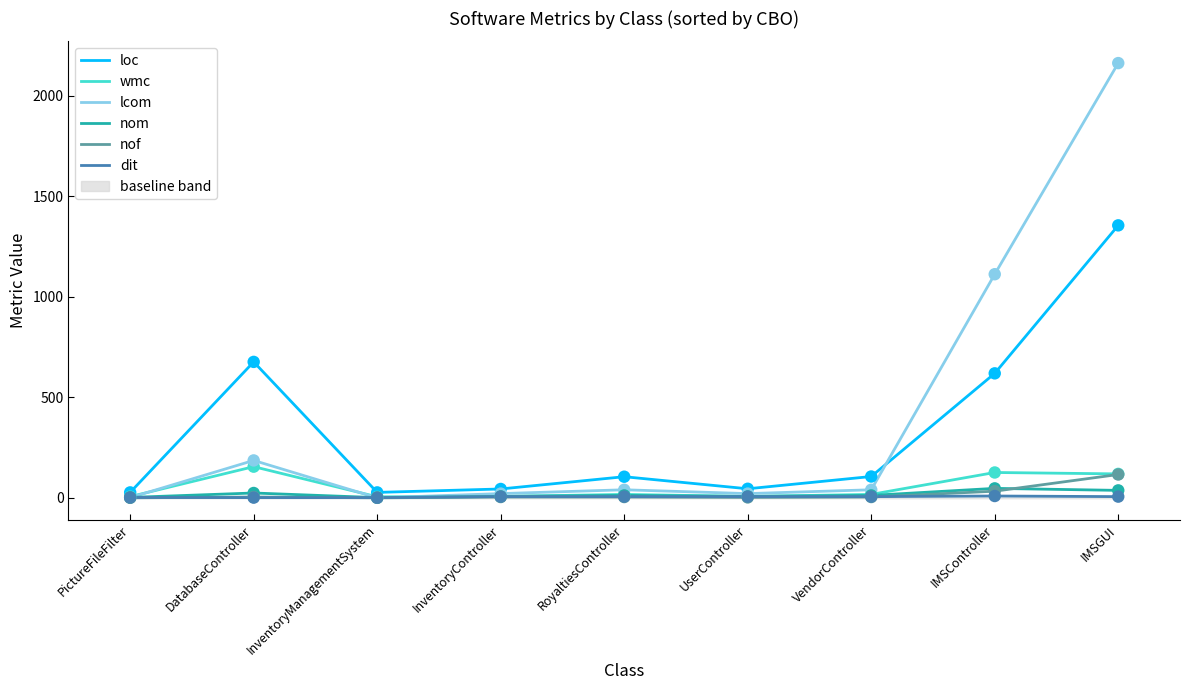

What is the total value across all series at InventoryManagementSystem?

34